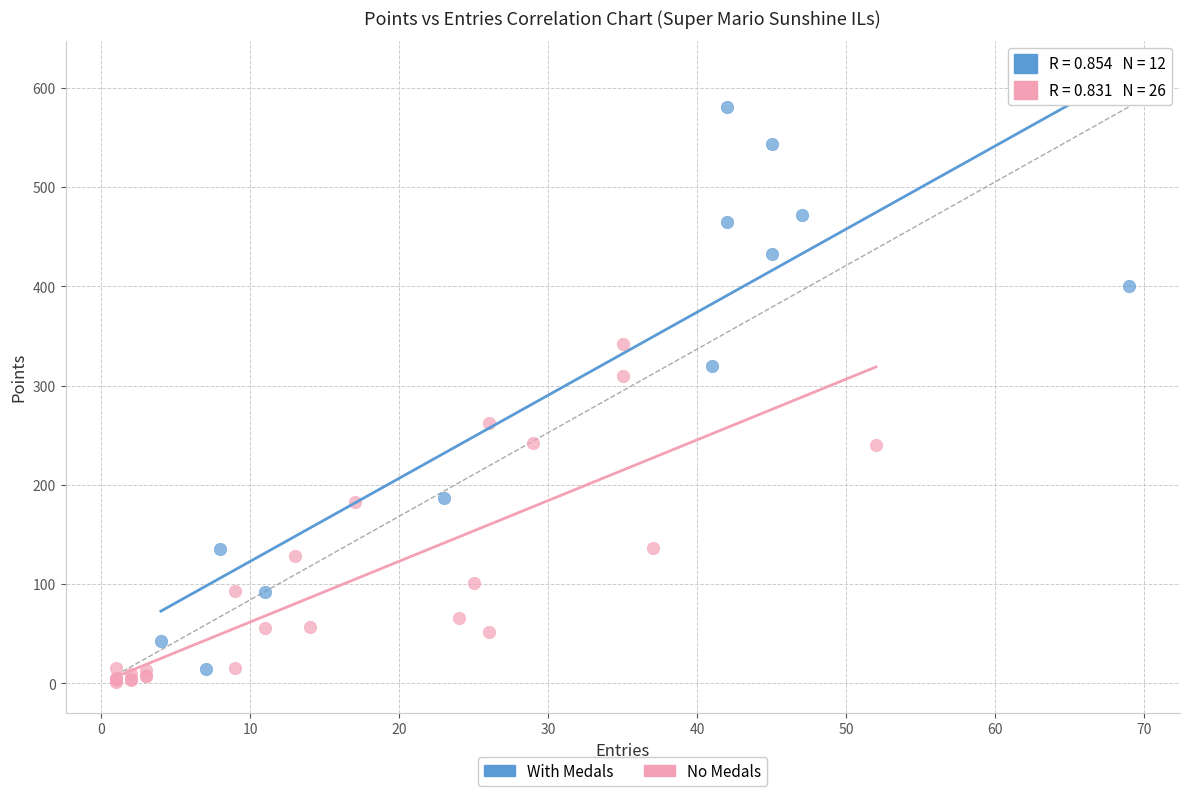

Which series has the largest Y range (max minus min)?

With Medals